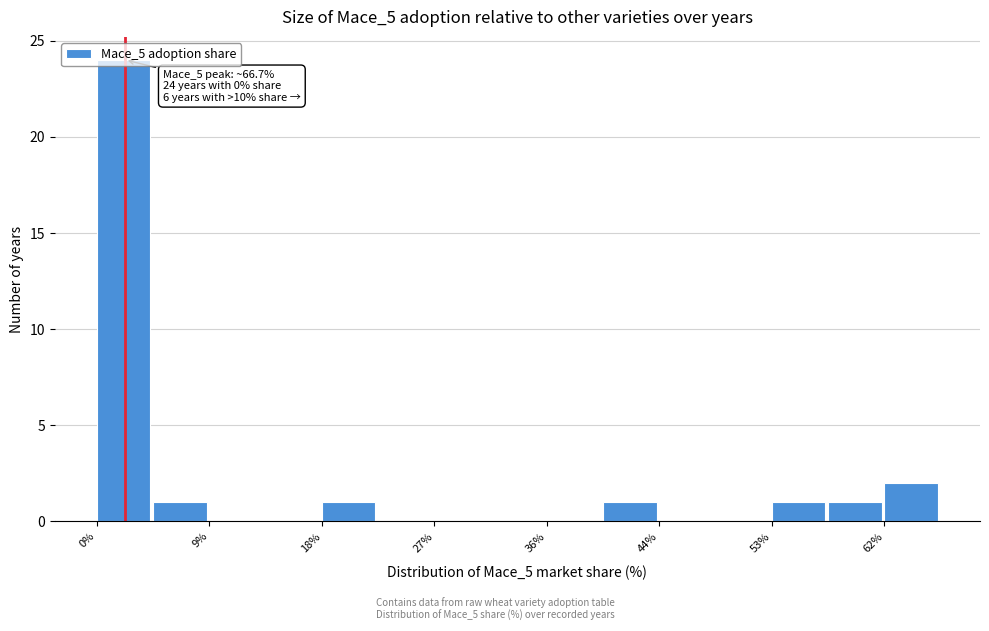

Which range on the x-axis has the tallest bar?

0 to 4